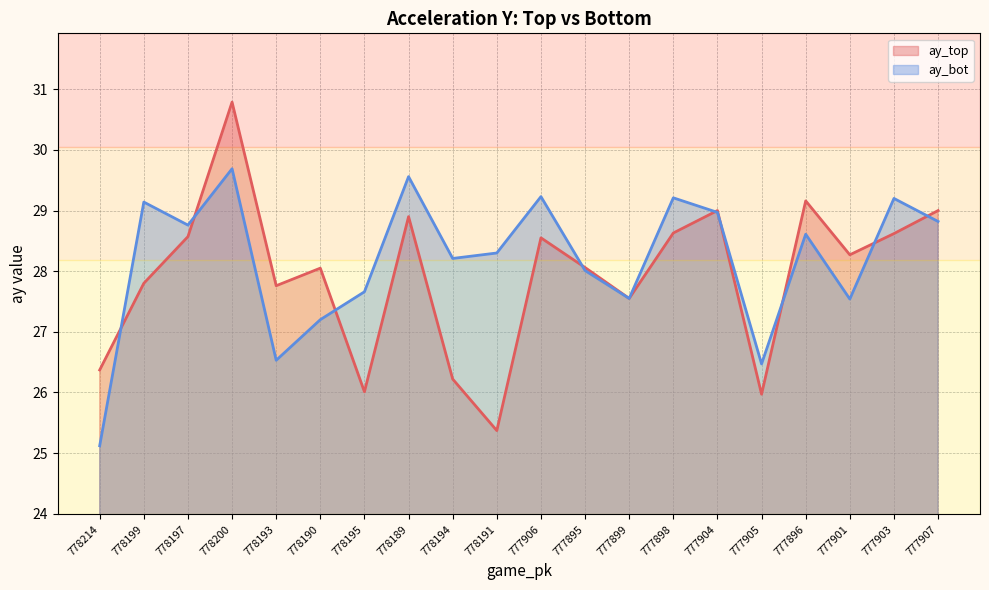

List the labels in order of ay_bot line value, smallest first.

778214, 777905, 778193, 778190, 777901, 777899, 778195, 777895, 778194, 778191, 777896, 778197, 777907, 777904, 778199, 777903, 777898, 777906, 778189, 778200